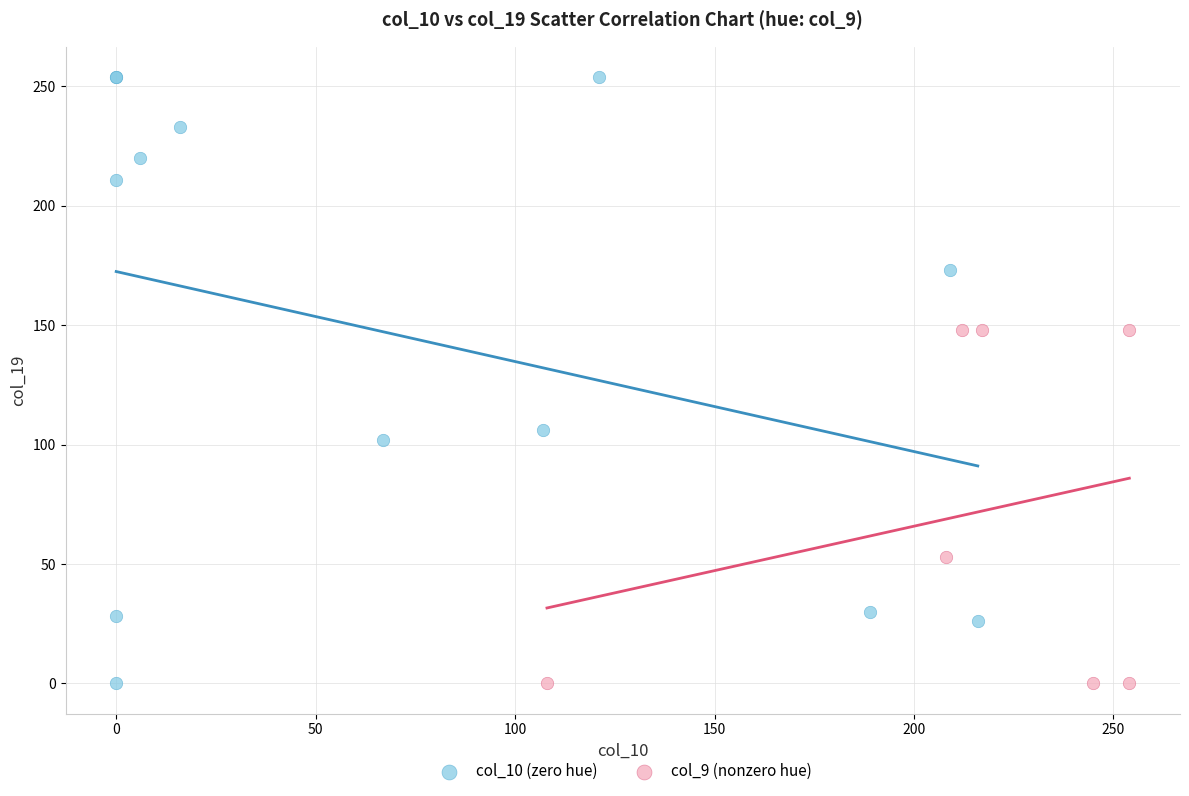

What are all the series names shown in the legend?

col_10 (zero hue), col_9 (nonzero hue)